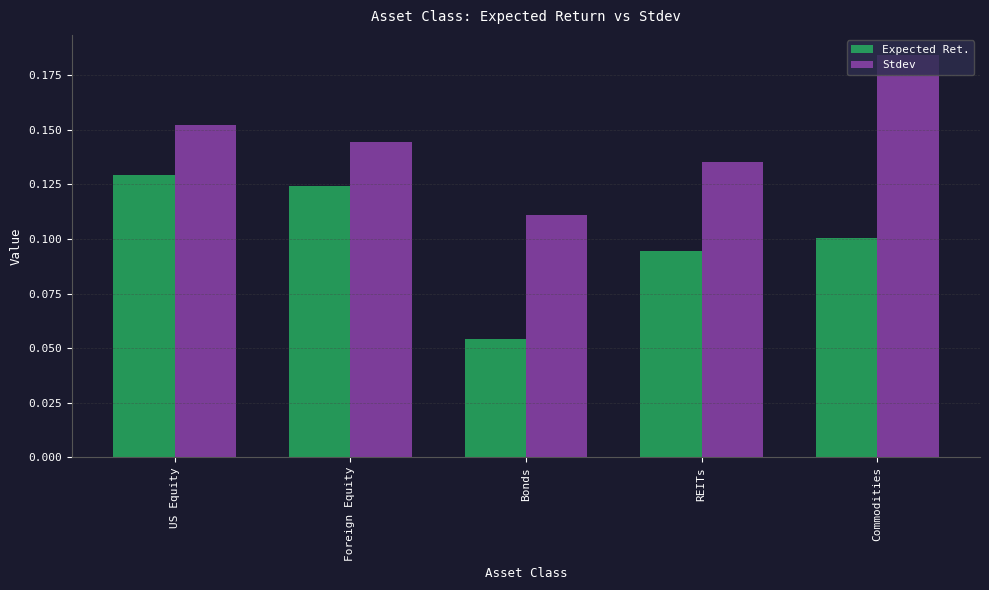

Does the chart contain any negative values?

No